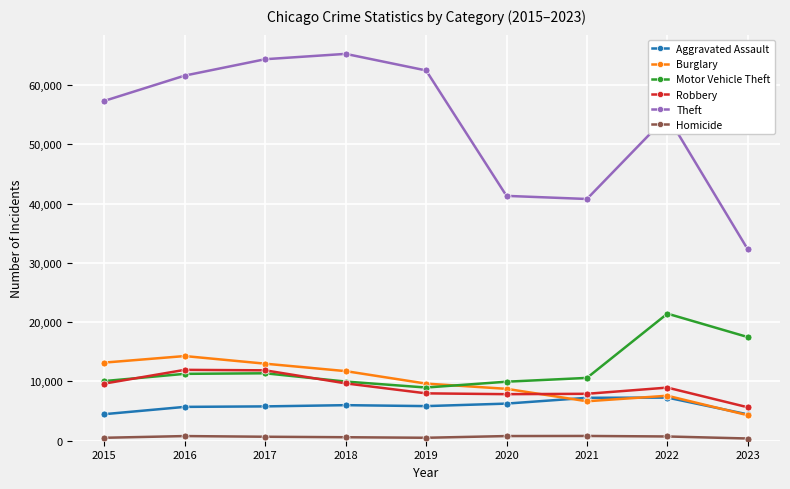

What is the total value across all series at 2017?

107111